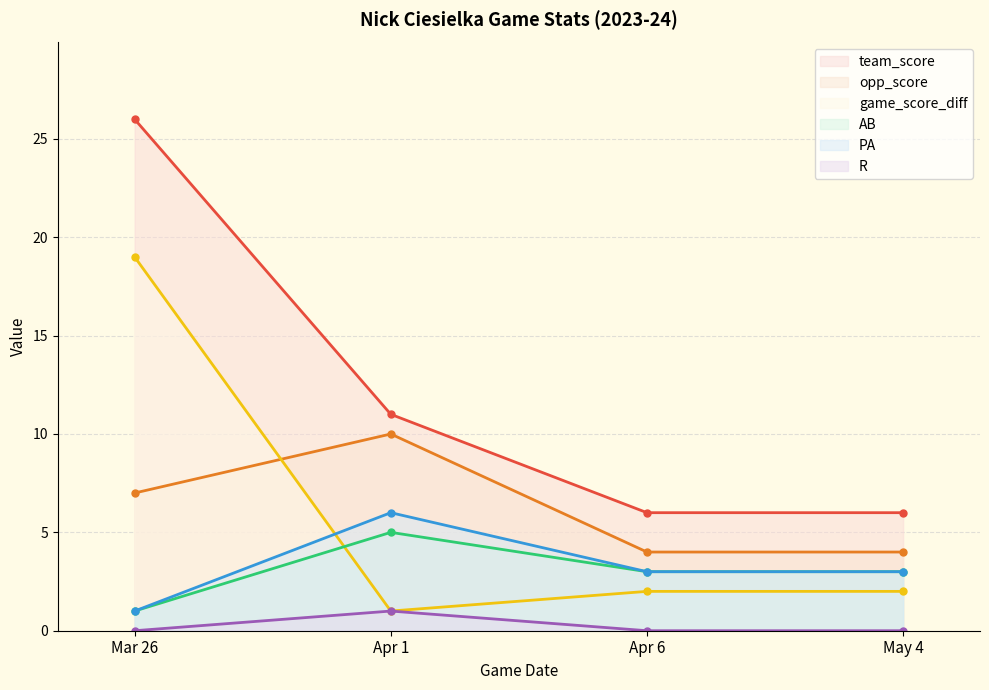

What are all the series names shown in the legend?

team_score, opp_score, game_score_diff, AB, PA, R